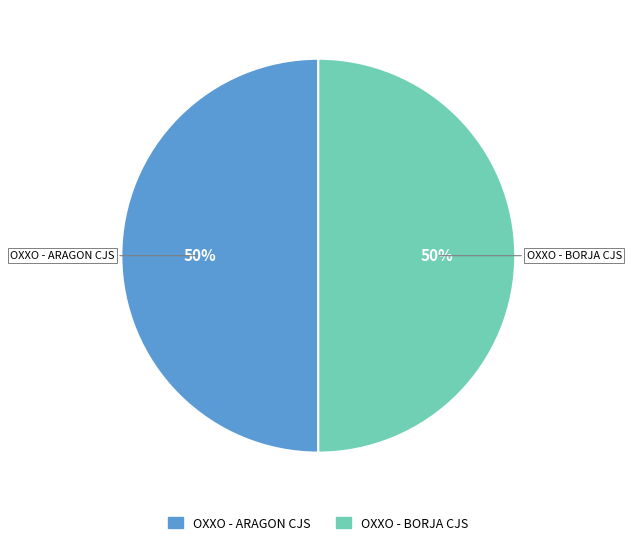

How many slices are in this pie chart?

2